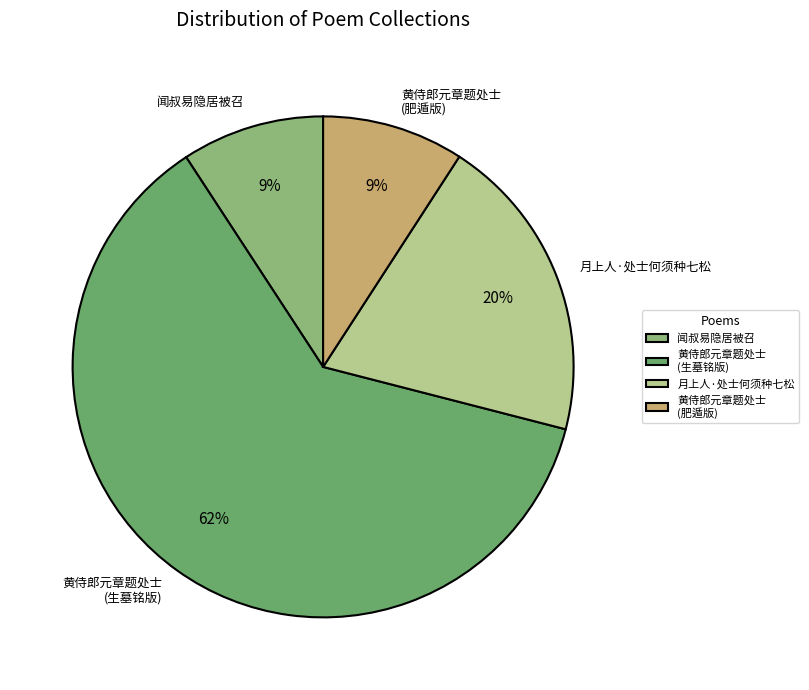

Does 闻叔易隐居被召 account for over 50% of the chart?

No